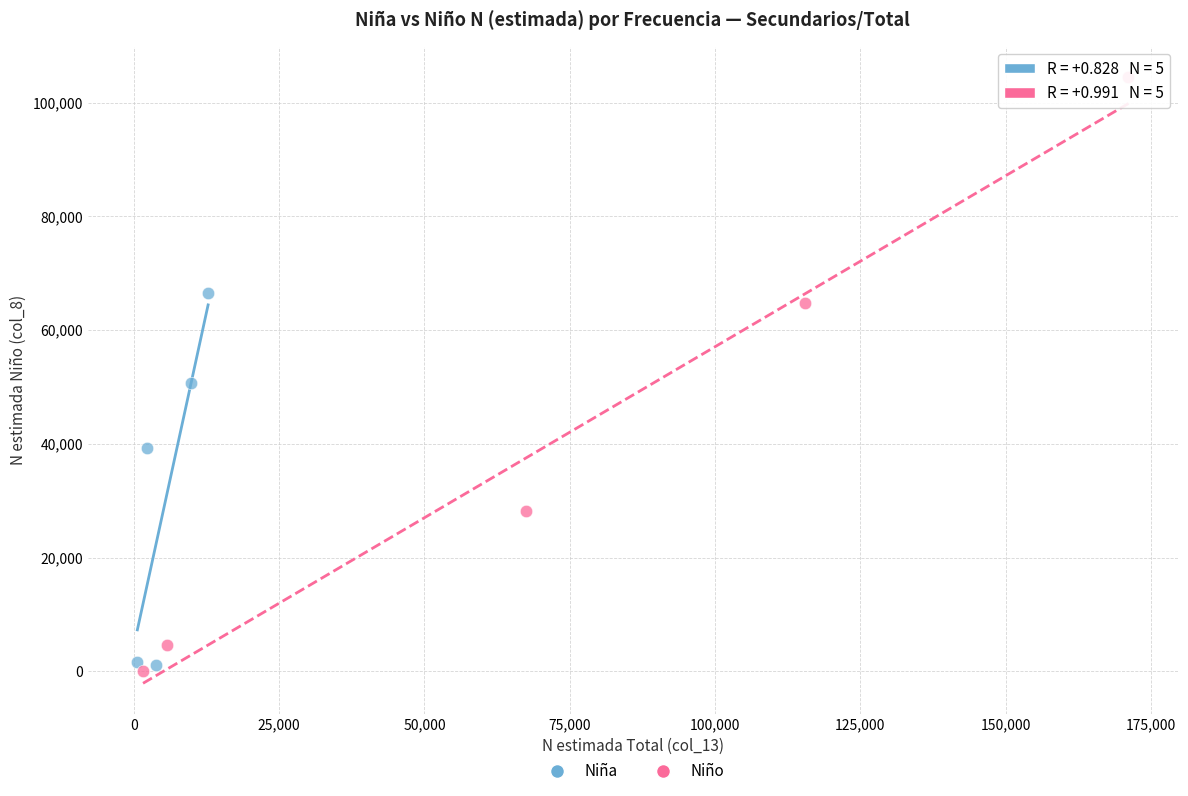

Which series has the largest Y range (max minus min)?

Niño